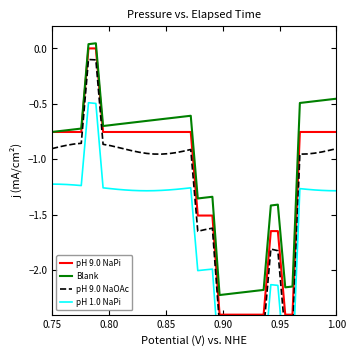

What is the sum of all pH 9.0 NaPi values?

-47.5